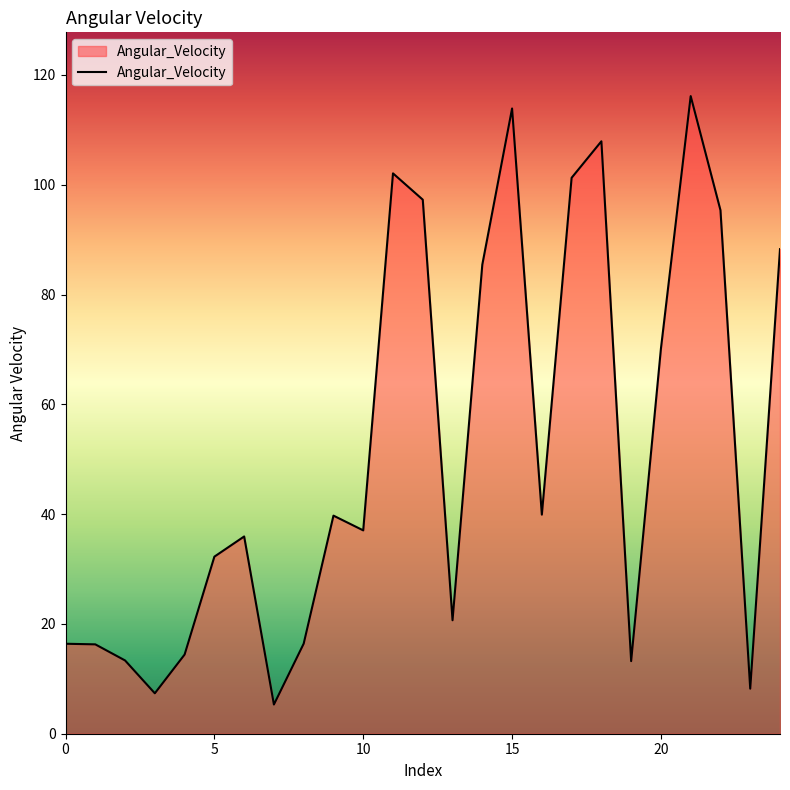

What is the average value?

51.8